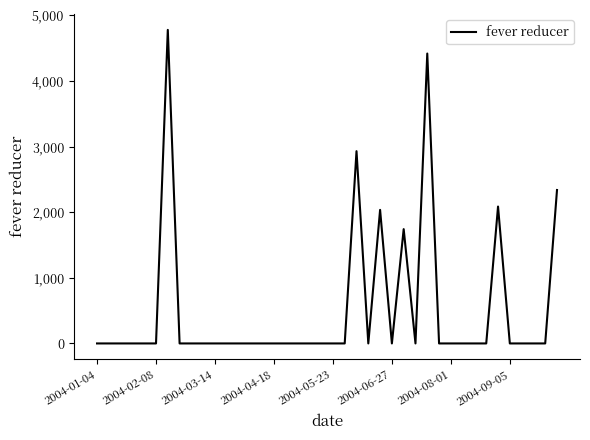

What is the greatest value displayed?

4778.9